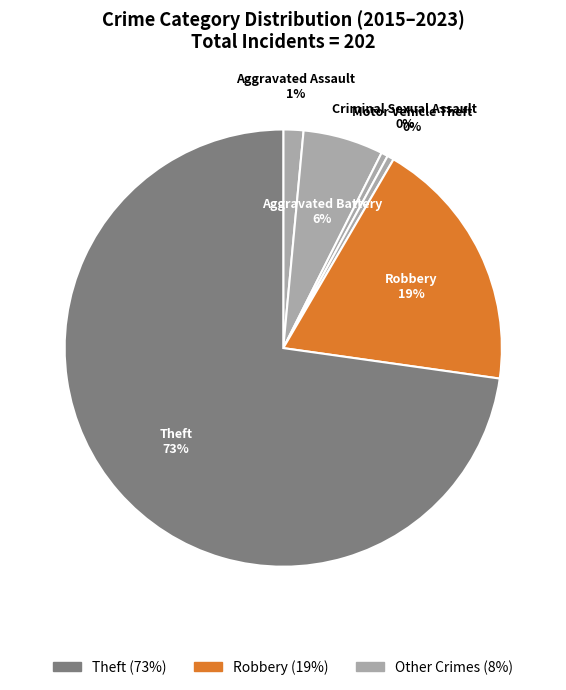

Which category has the biggest portion of the pie?

Theft